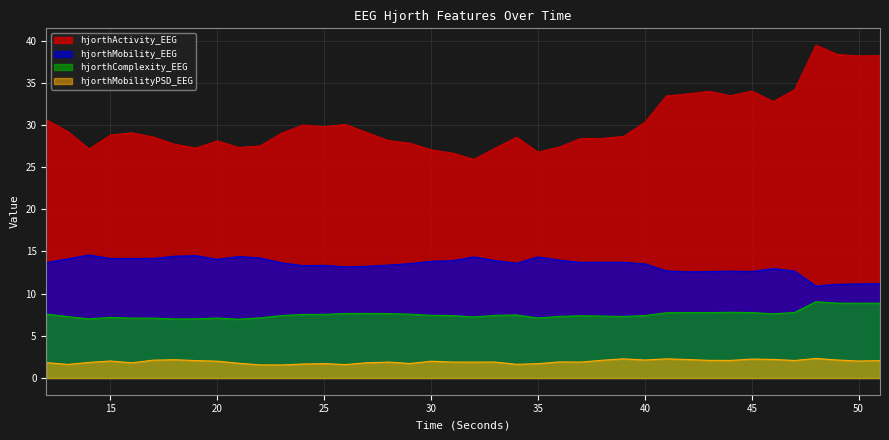

True or false: hjorthComplexity_EEG and hjorthMobilityPSD_EEG cross at least once.

False